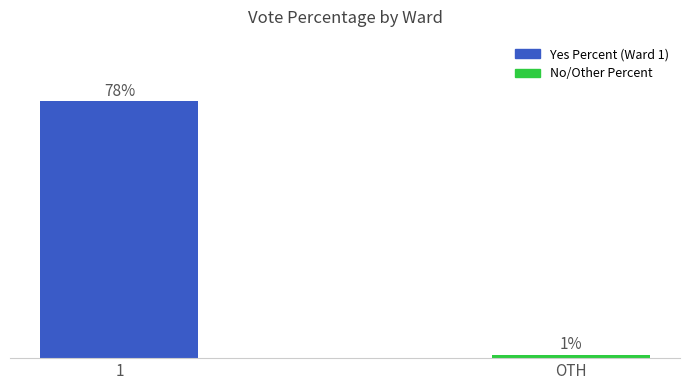

Where is the data nearest to the value 39?

OTH